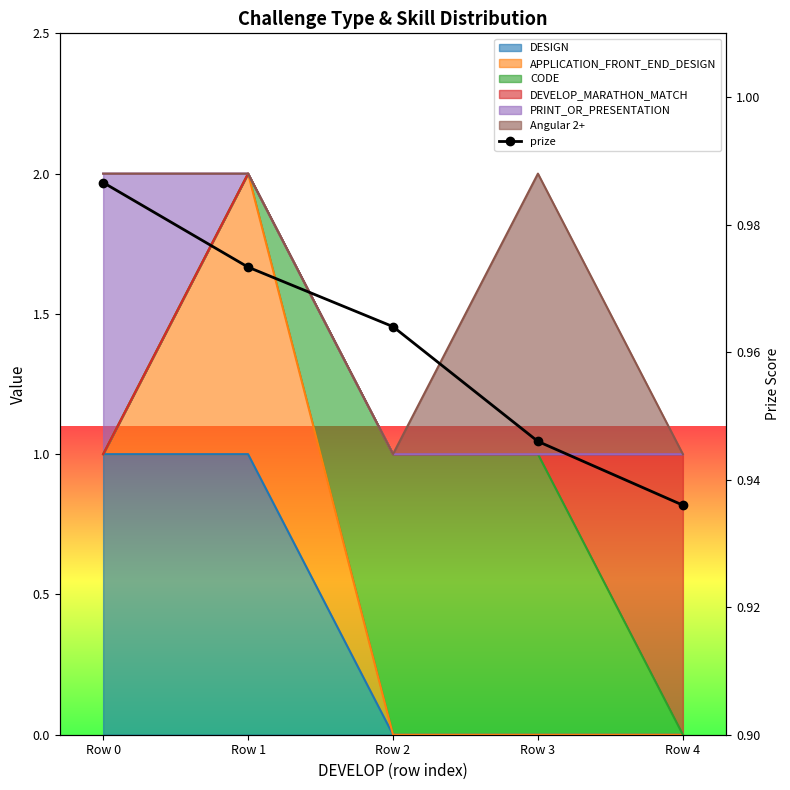

What value does the data have at Row 0?

1.0